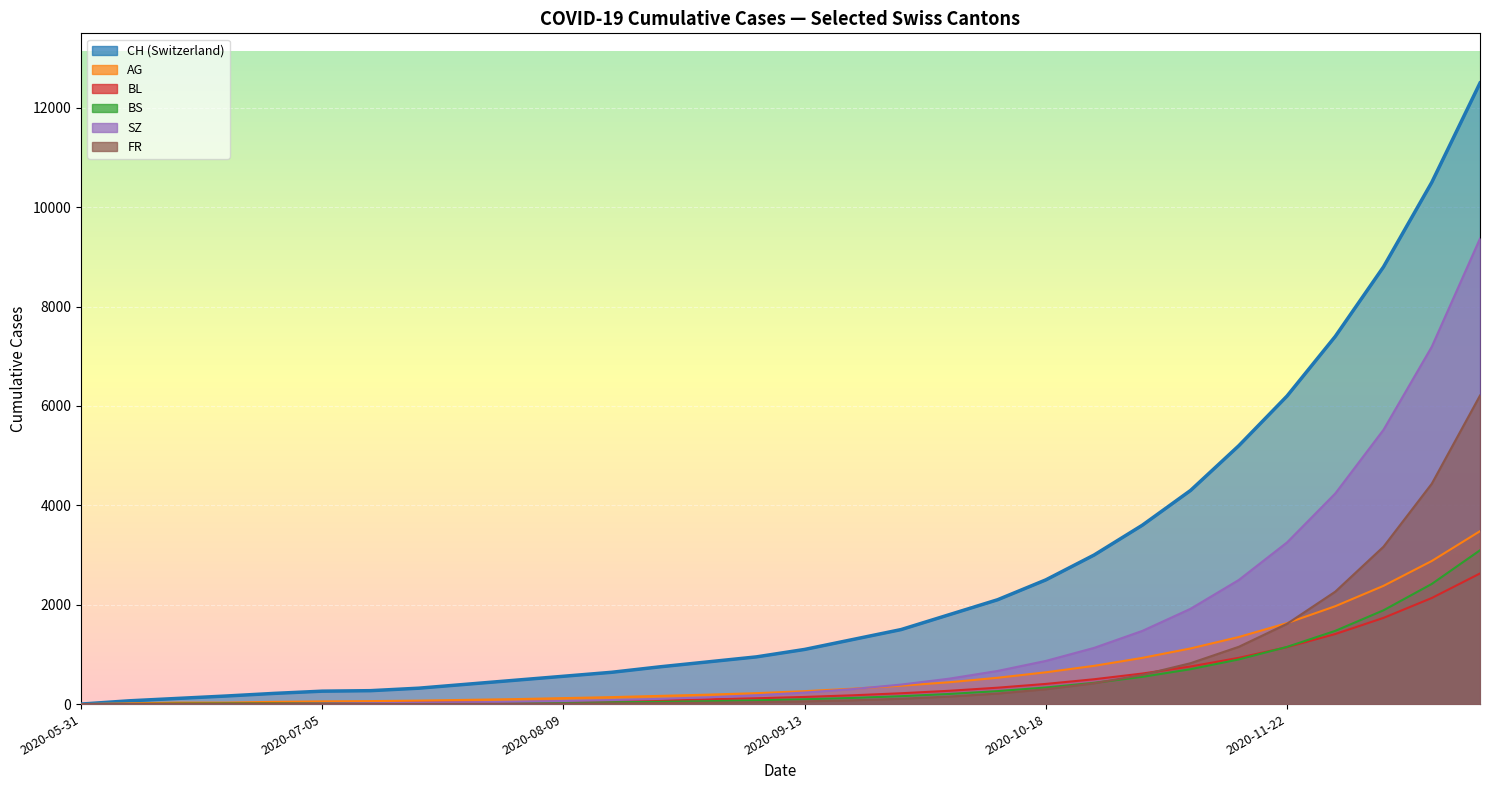

Which category has the highest value in the SZ series?

2020-12-20